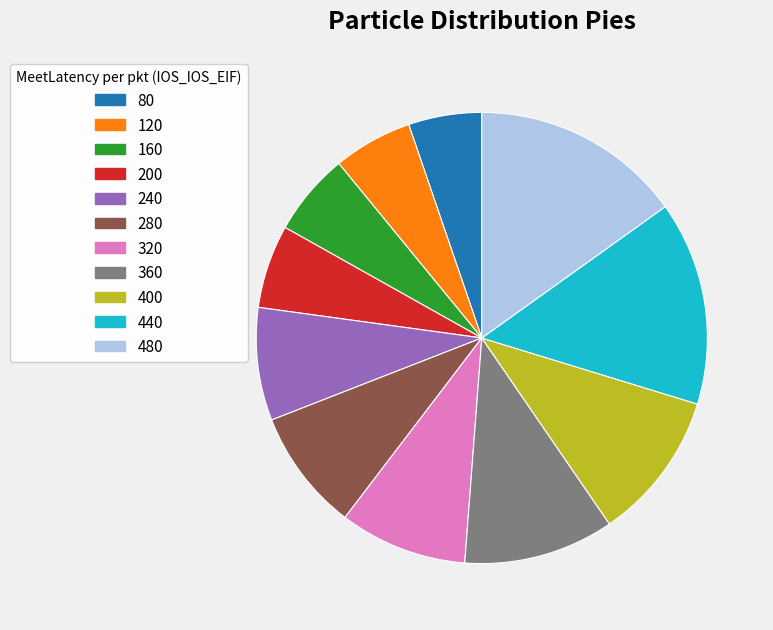

Is there a majority slice in this chart?

No